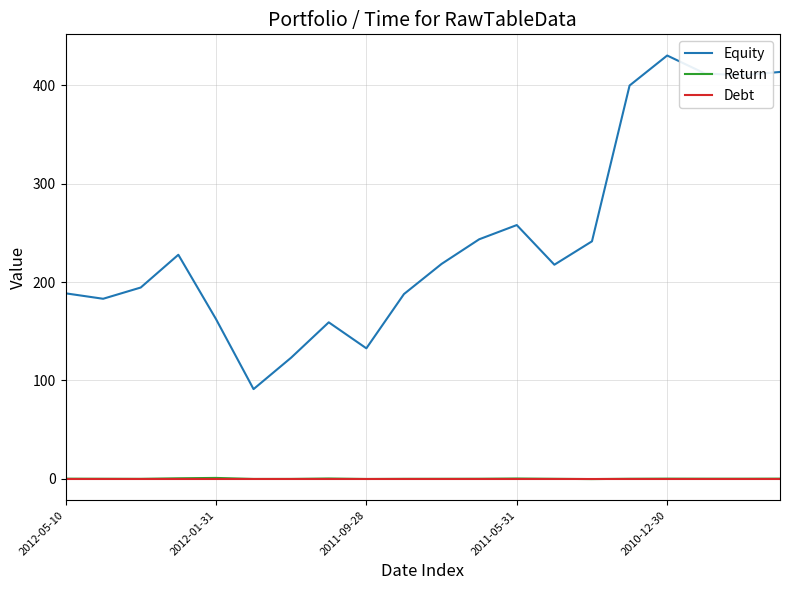

Which series has the widest spread of values?

Equity